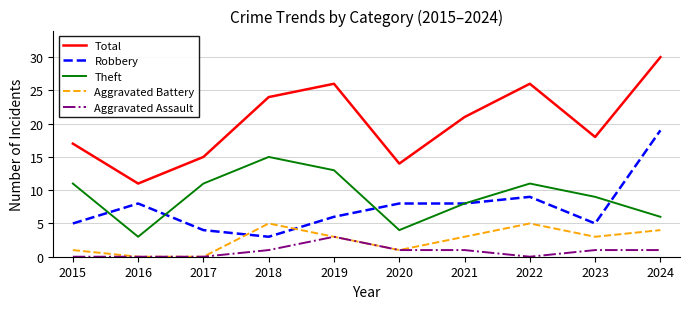

Read the Total value at 2017.

15